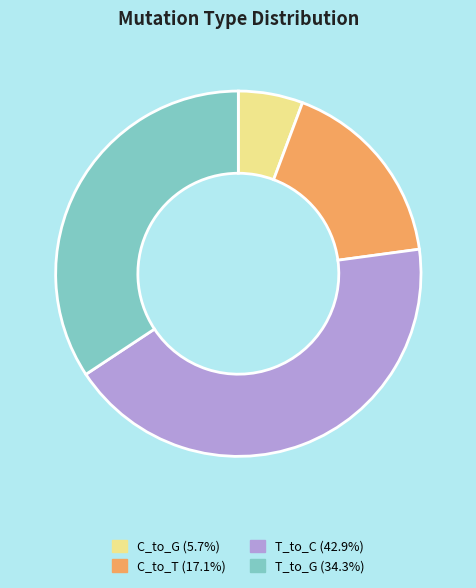

Approximately how many times larger is the value at T_to_G (34.3%) compared to C_to_G (5.7%)?

6.0